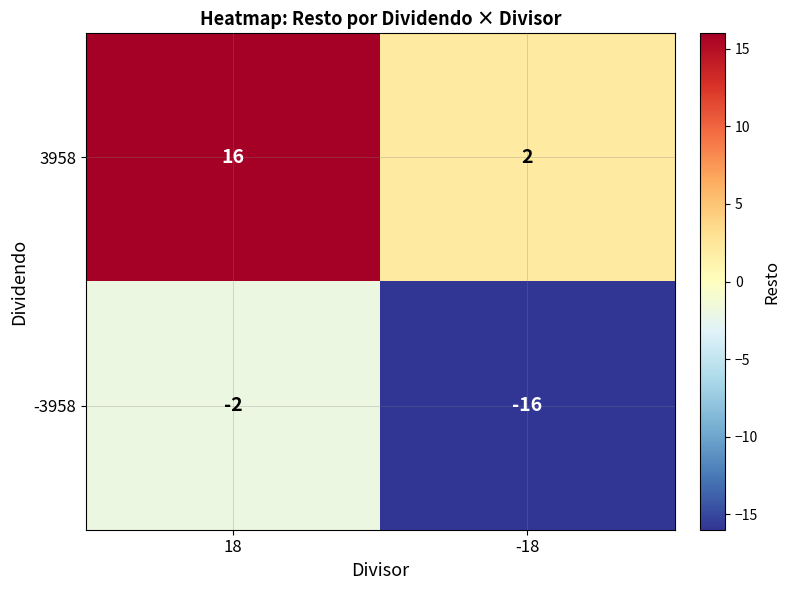

Is it true that -3958 equals -3 at 18?

False